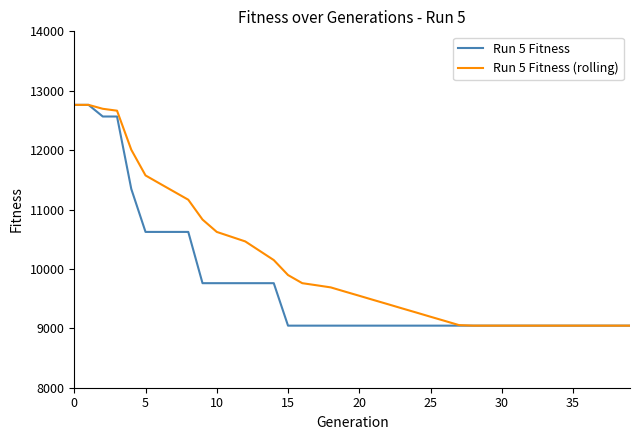

How many series are shown in this chart?

2